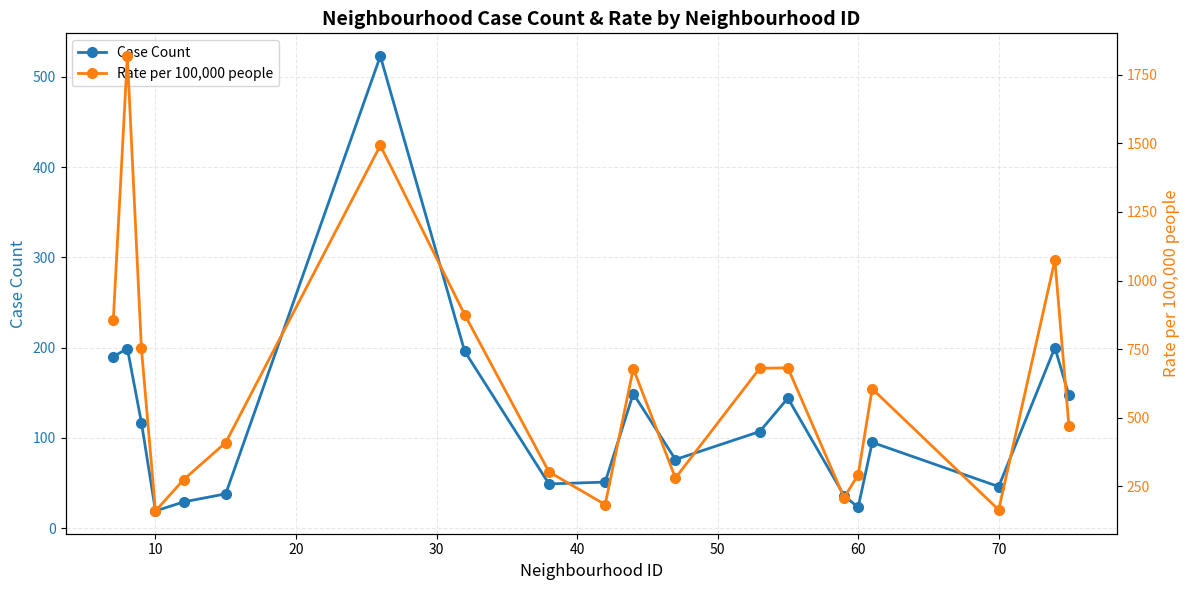

What is the approximate value of Rate per 100,000 people at 50?

409.9